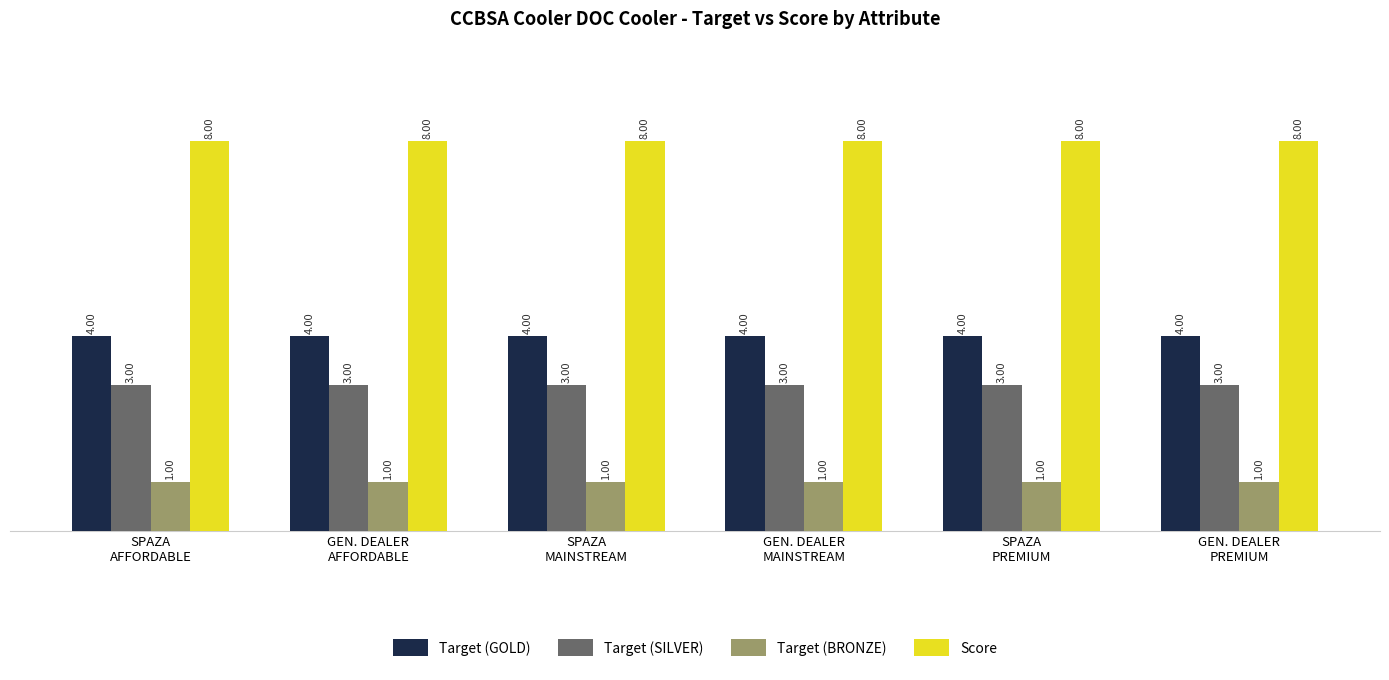

What is the minimum value shown in the chart?

1